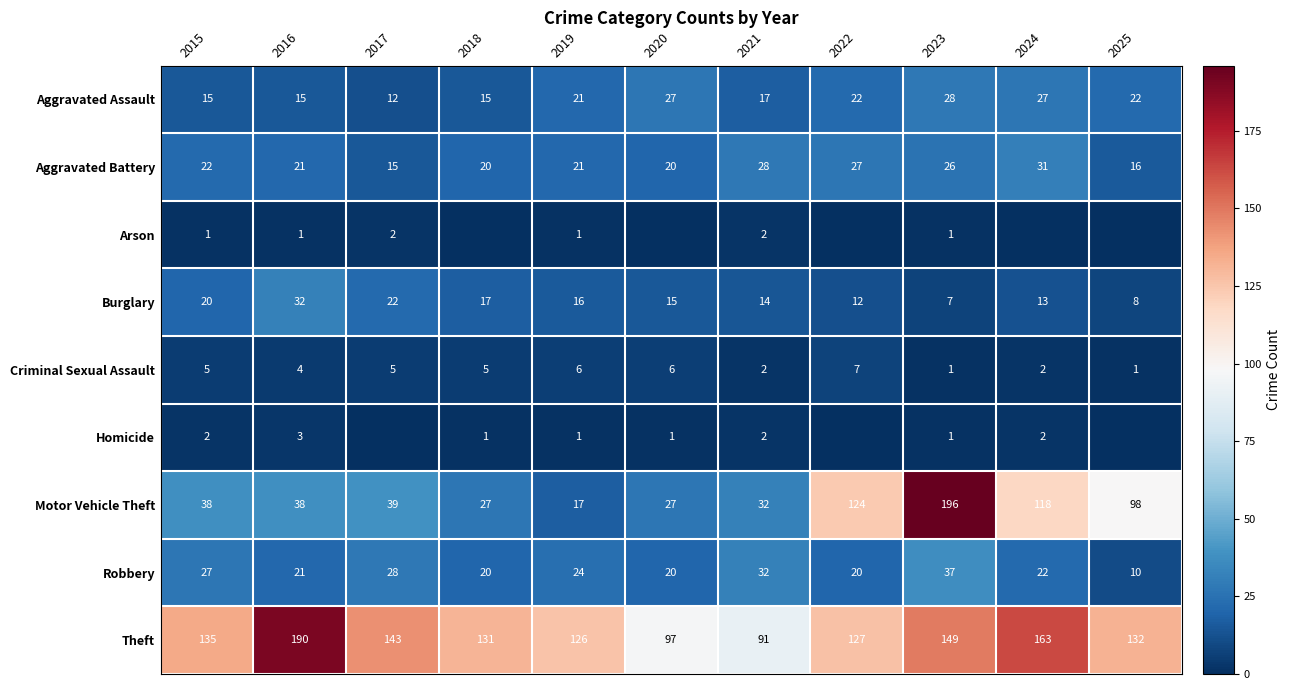

How many data points in Aggravated Battery are less than 21?

4